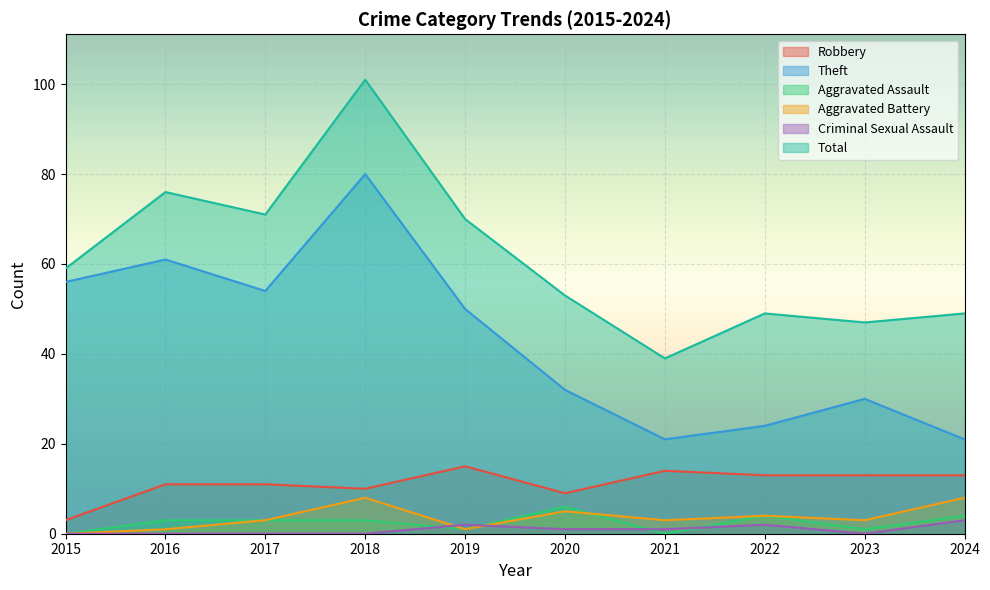

At which label does Aggravated Assault reach its peak?

2020